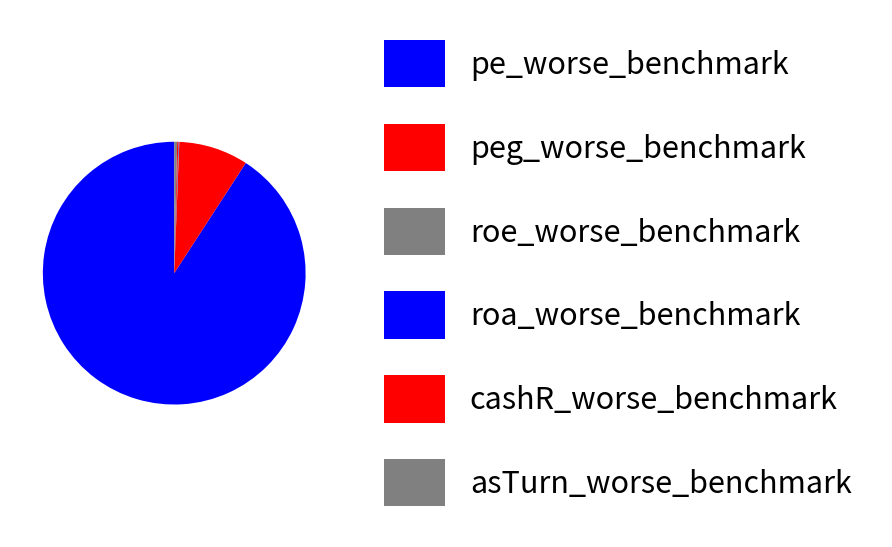

Is it true that cashR_worse_benchmark is 7% of the pie?

False